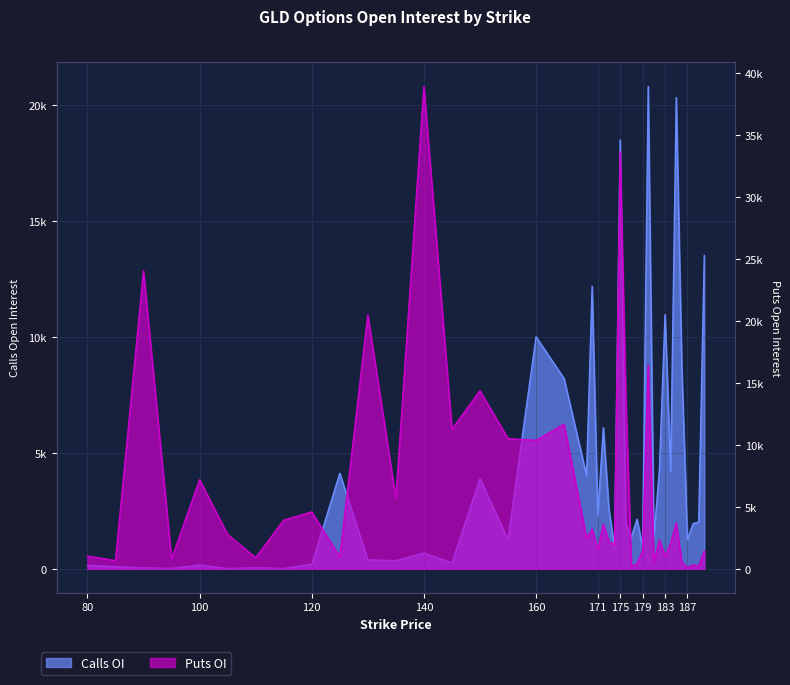

Rank the series at 181 from lowest to highest value.

Puts OI, Calls OI